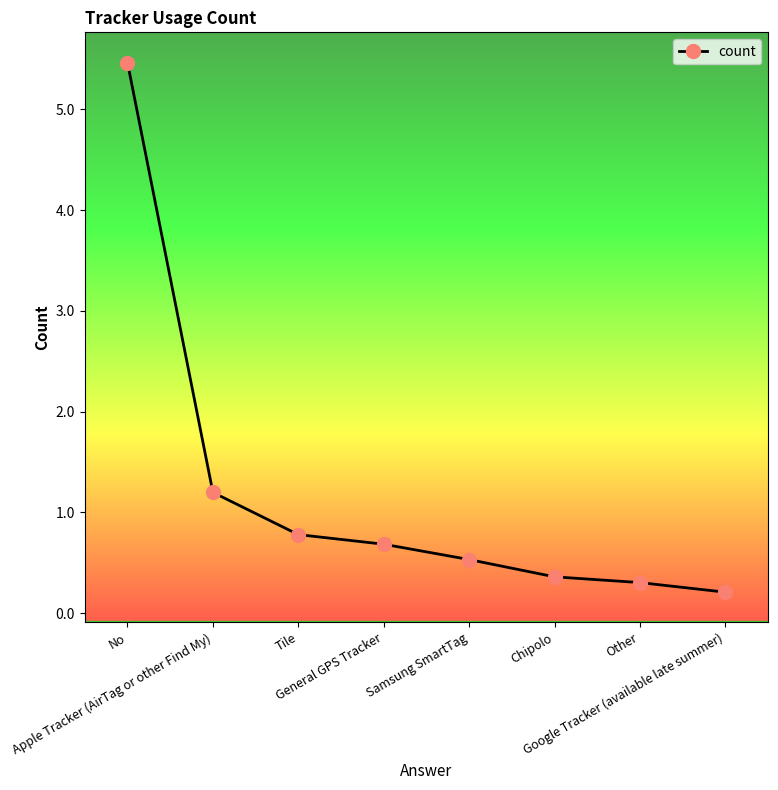

Reading left to right, extract all data points from this chart.

5.5	1.2	0.8	0.7	0.5	0.4	0.3	0.2